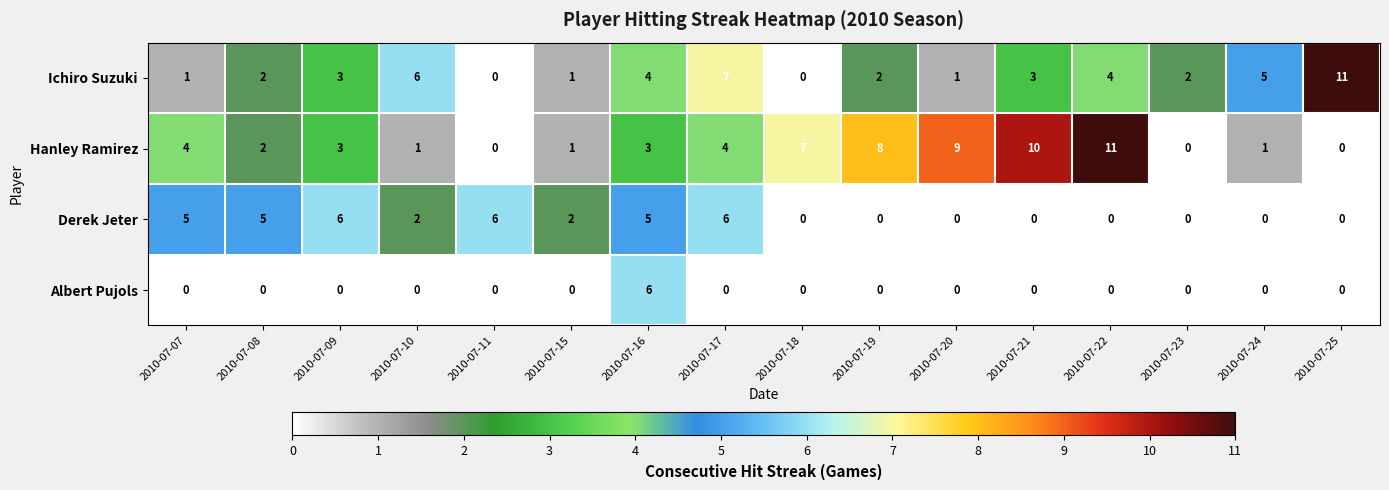

Rank the series by their average value, from lowest to highest.

Albert Pujols, Derek Jeter, Ichiro Suzuki, Hanley Ramirez